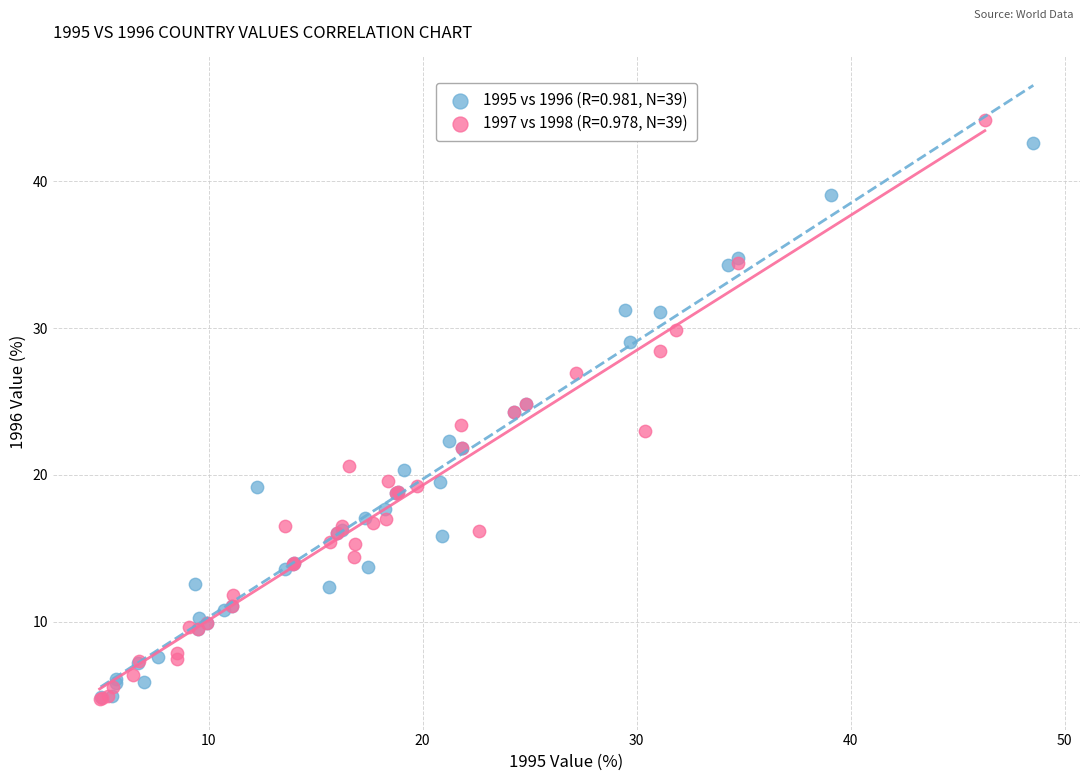

Which series has the widest spread of Y values?

1997 vs 1998 (R=0.978, N=39)